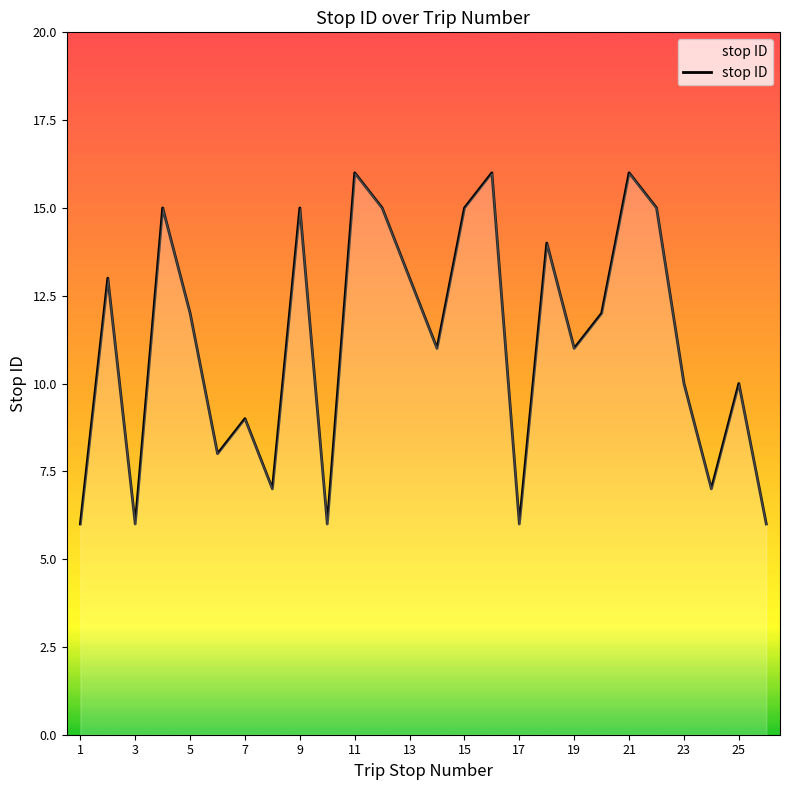

What is the minimum value shown in the chart?

6